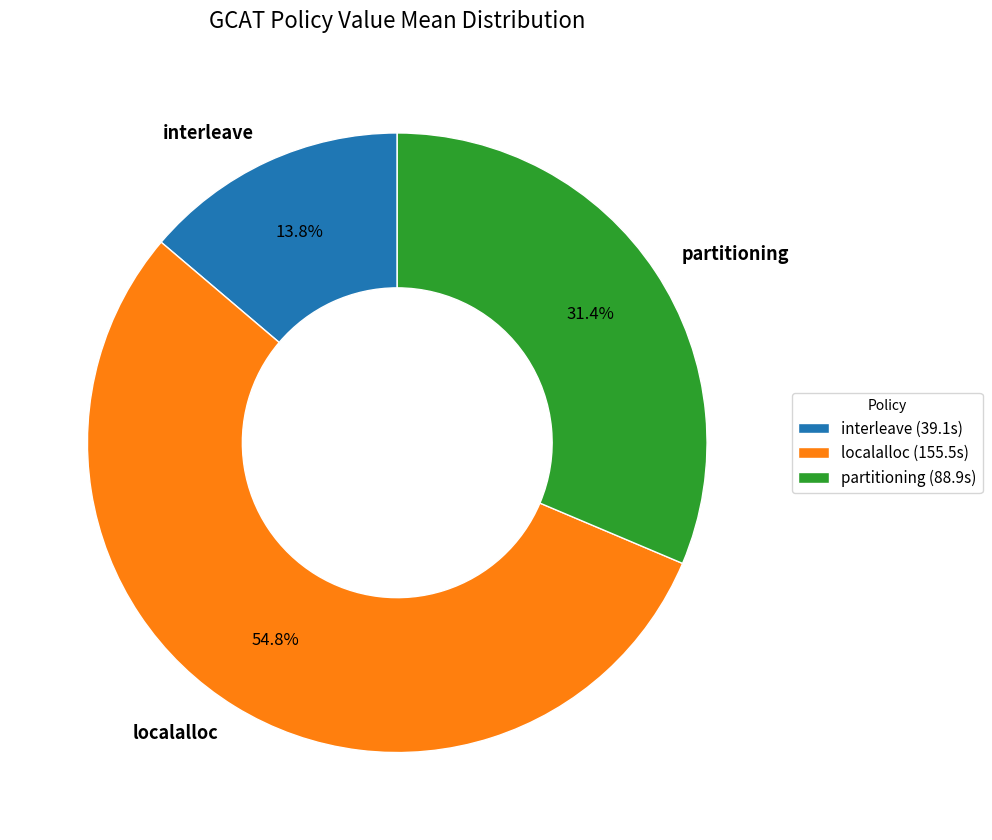

Does interleave account for over 50% of the chart?

No